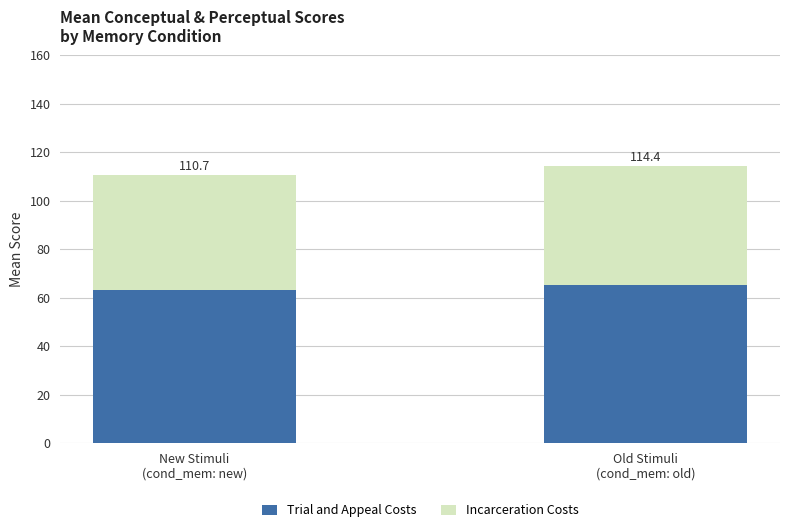

At which label does Incarceration Costs first exceed 49?

Old Stimuli
(cond_mem: old)